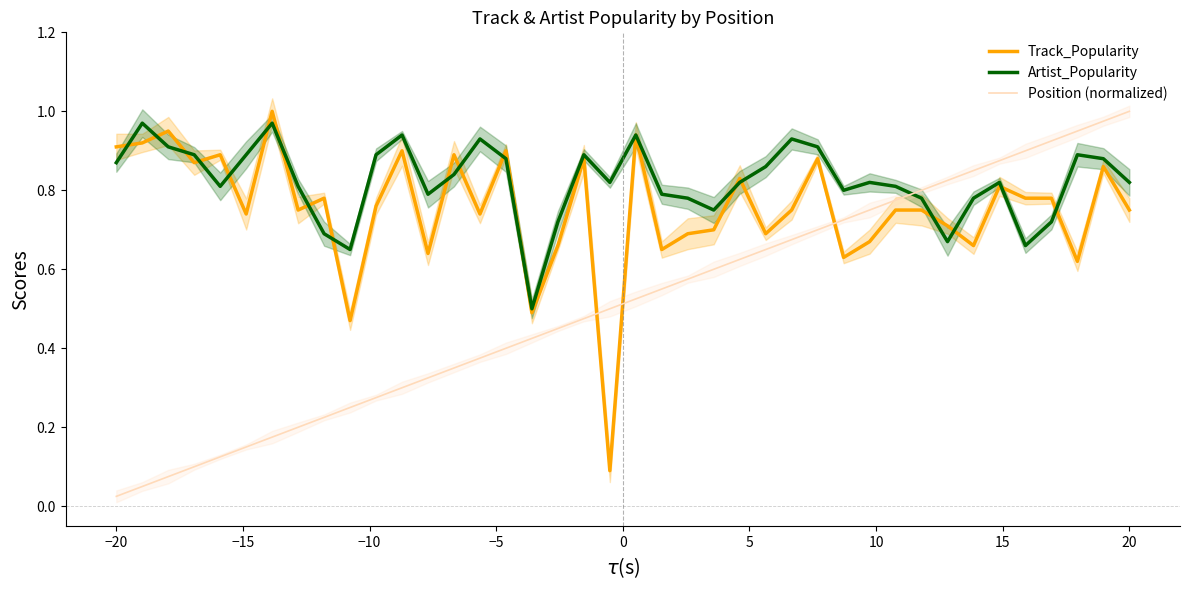

At which label does Position (normalized) reach its peak?

20